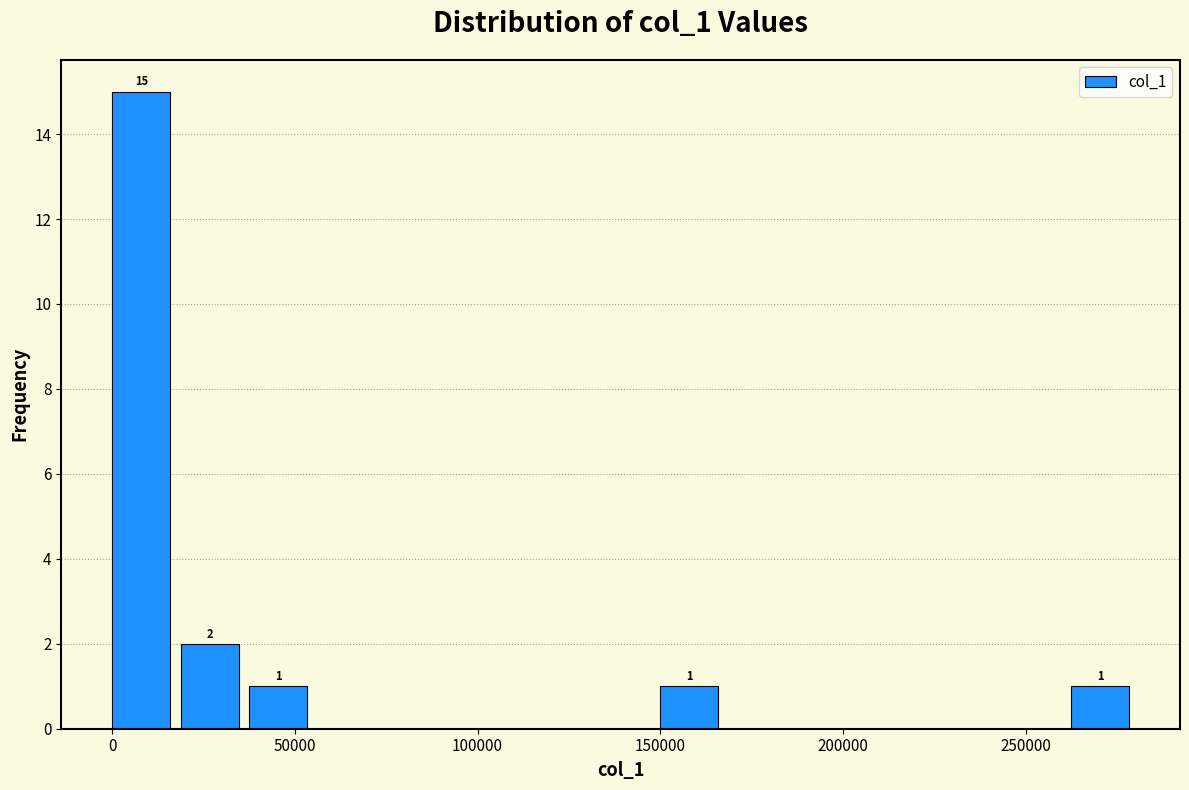

Read against the x-axis, roughly where is the centre of the tallest bar?

10000